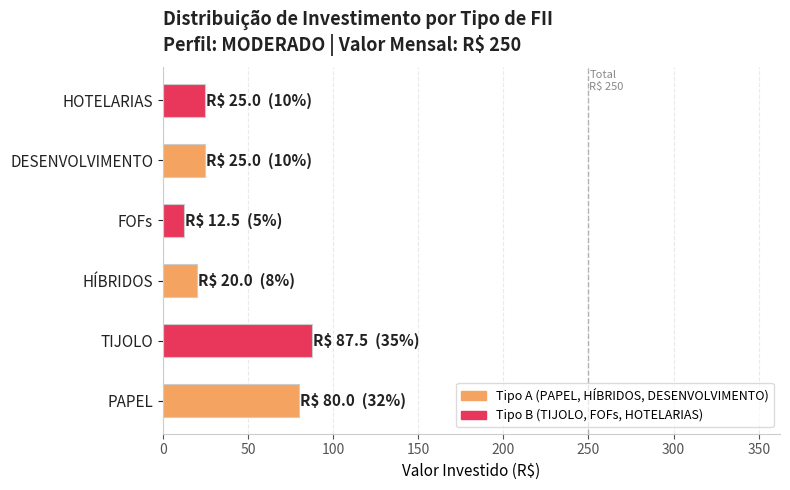

Which has a higher value, FOFs or DESENVOLVIMENTO?

DESENVOLVIMENTO